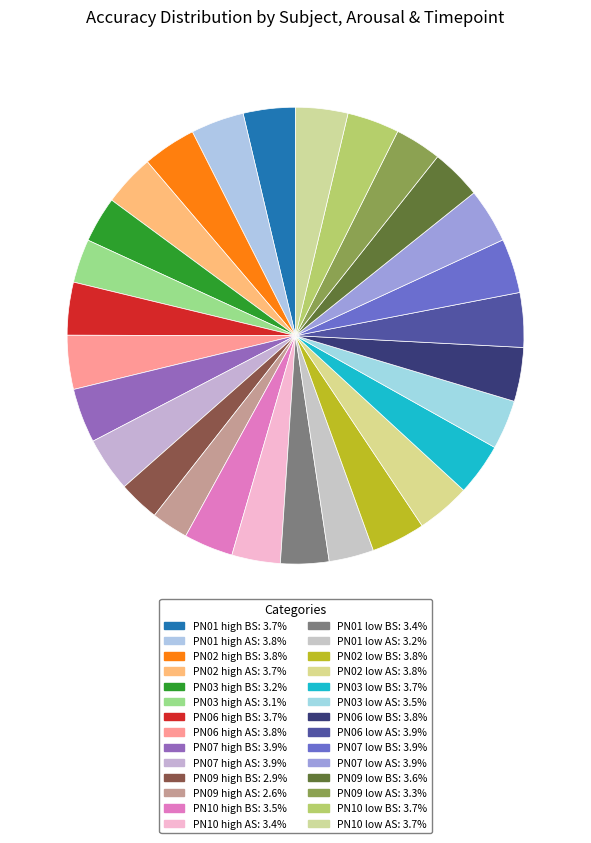

What is the largest slice in the pie chart?

PN07 high BS